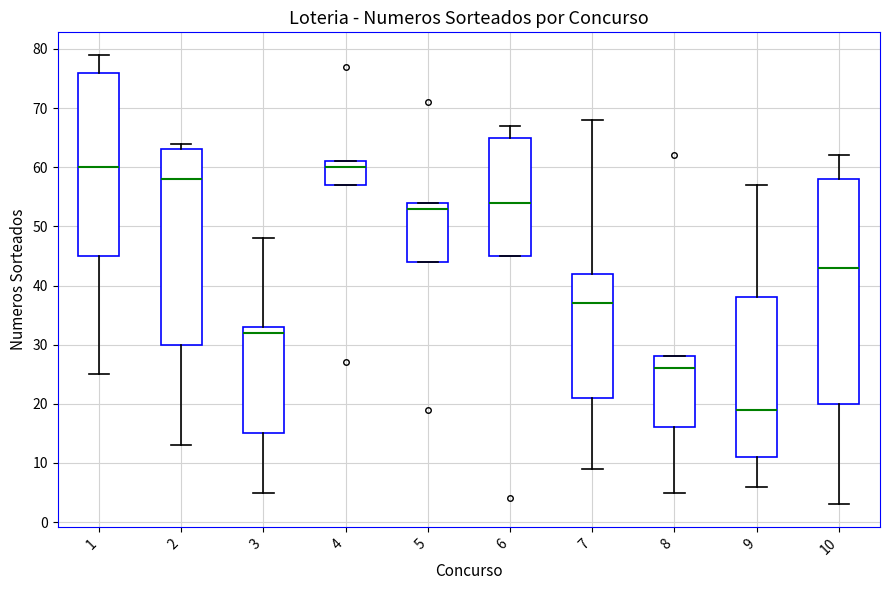

Which box is the tallest, from its lower edge to its upper edge?

10